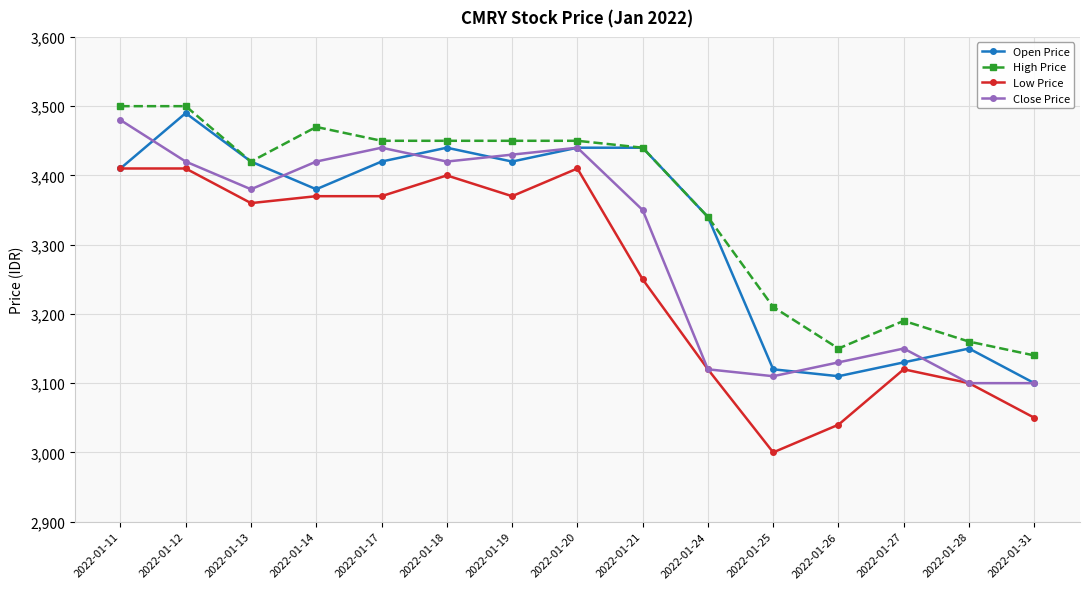

True or false: High Price has a value of 3450 at 2022-01-17.

True